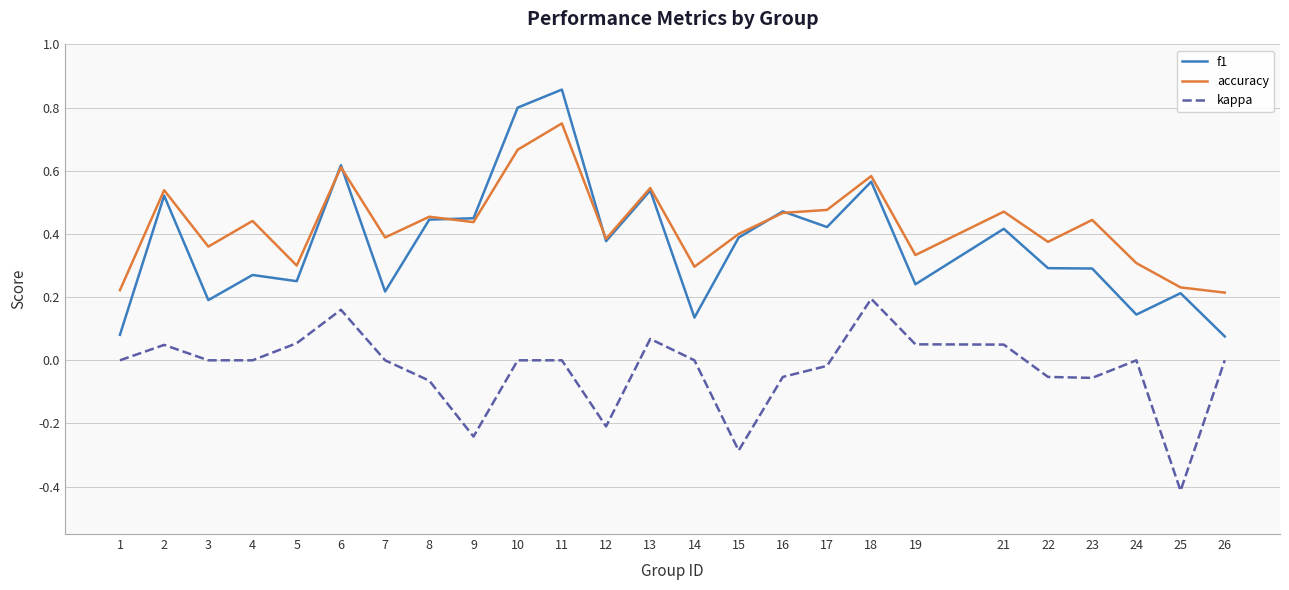

Which category has the highest value across all series?

11